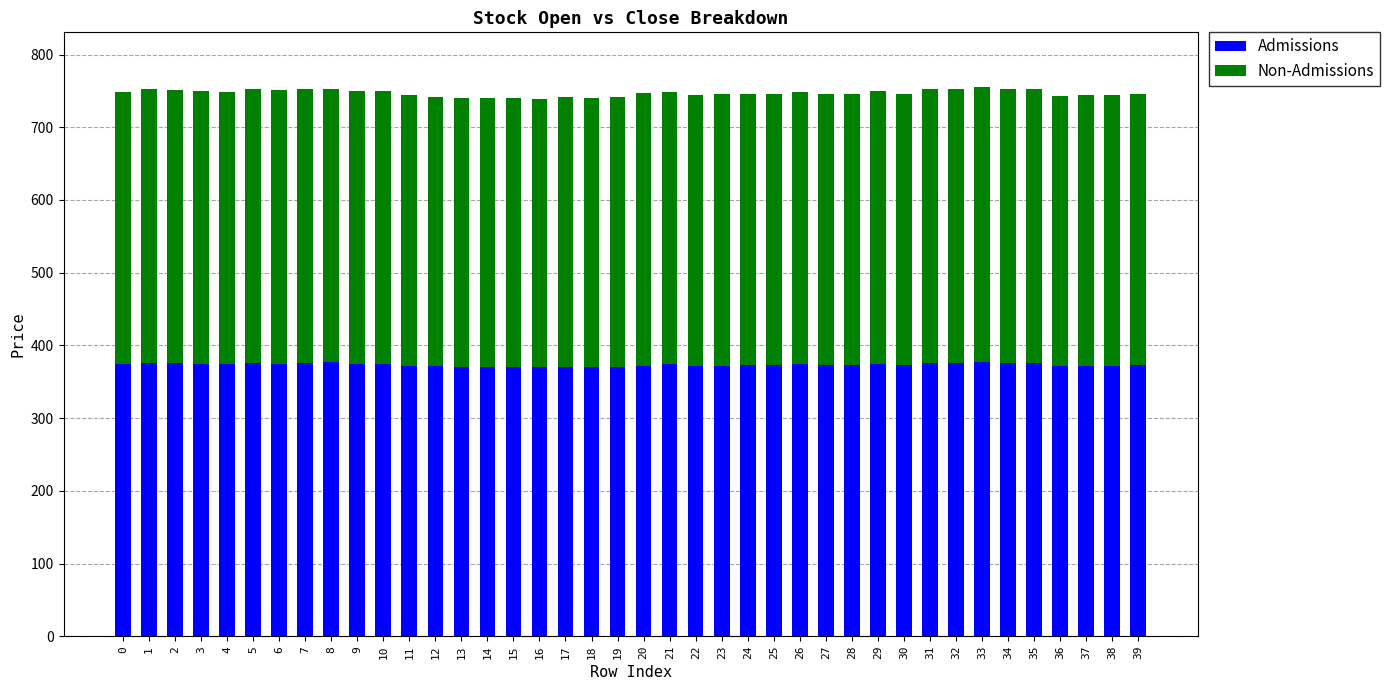

What is the minimum value for Admissions?

370